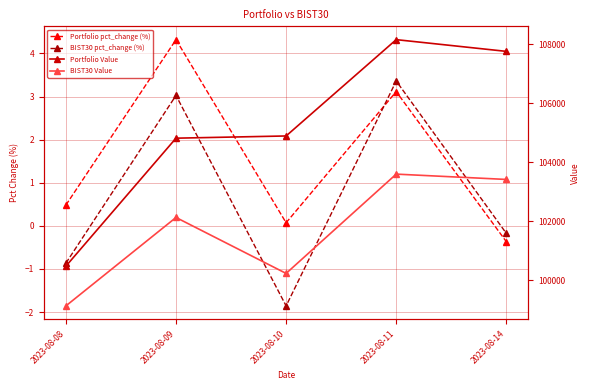

Reading left to right, transcribe all the data shown in this chart.

Portfolio pct_change (%): 0.5	4.3	0.1	3.1	-0.4
BIST30 pct_change (%): -0.9	3.0	-1.9	3.4	-0.2
Portfolio Value: 100482.1	104821.9	104897.0	108163.1	107765.4
BIST30 Value: 99134.4	102133.0	100236.2	103603.2	103422.6